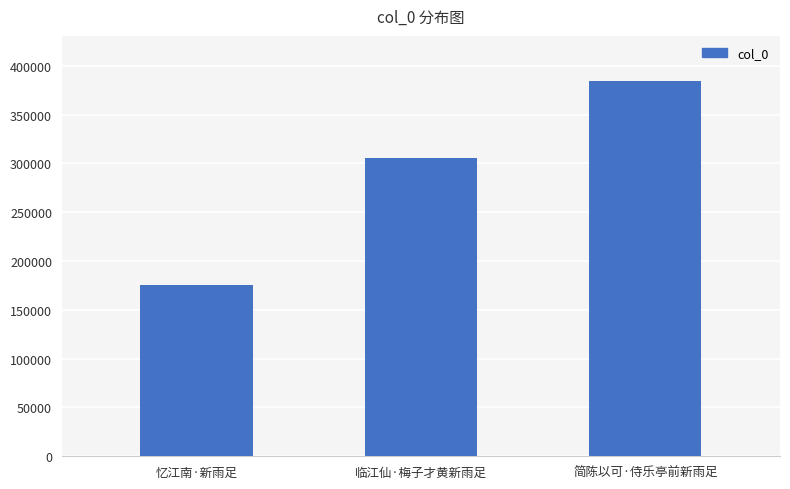

How many data points are less than 304989?

1